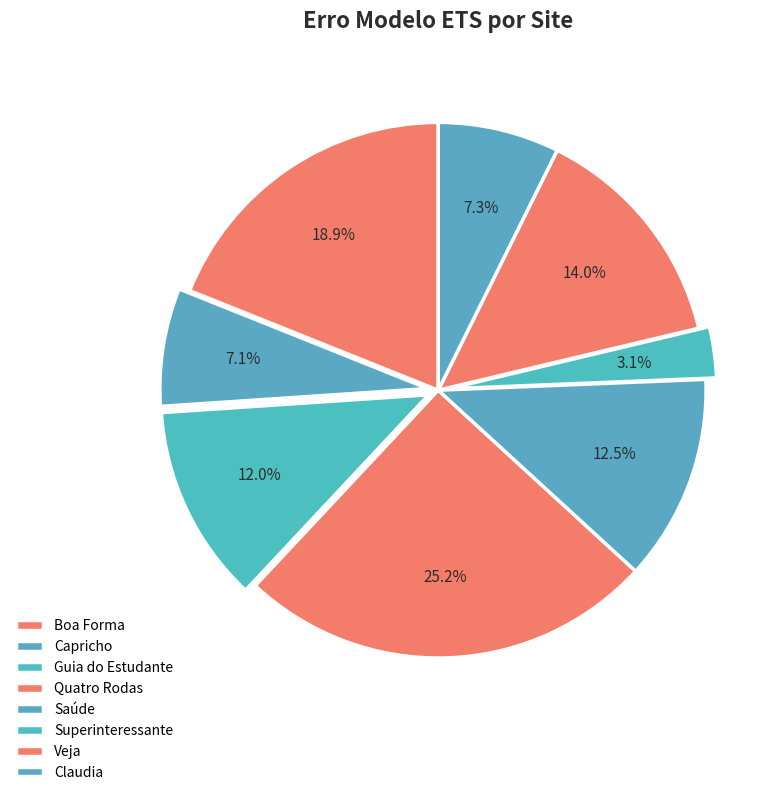

Does Saúde account for over 50% of the chart?

No